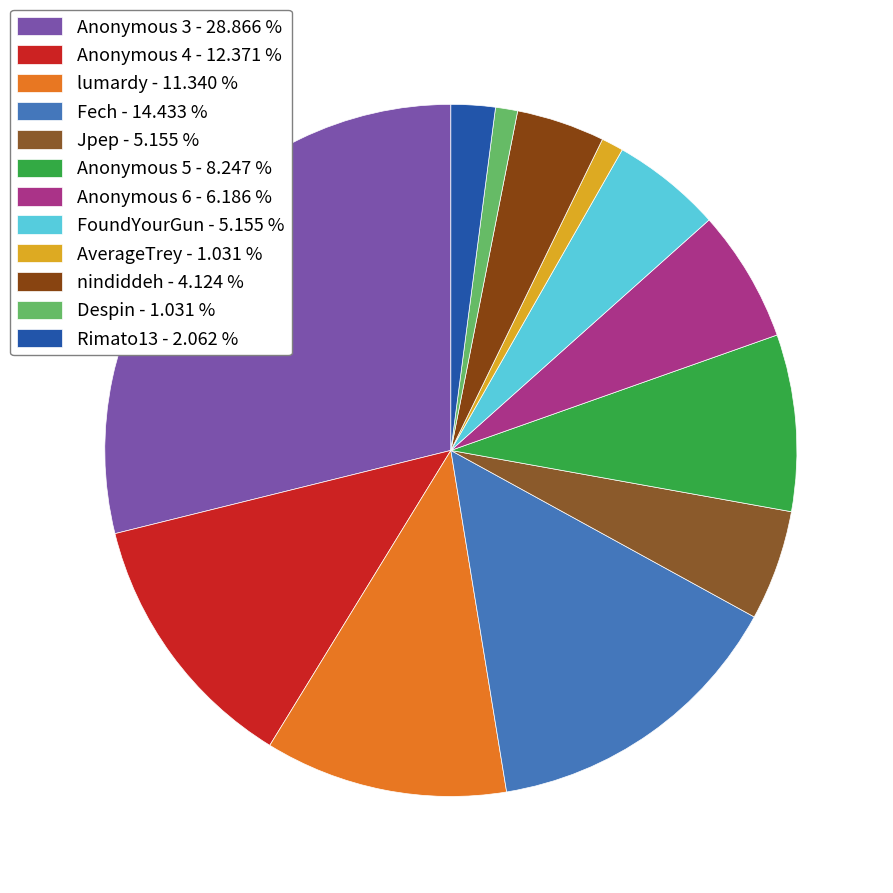

To the nearest percent, what percentage of the pie is nindiddeh?

4%